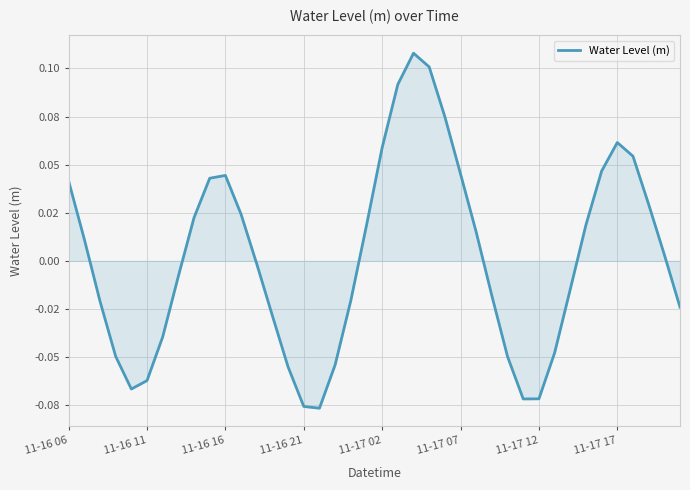

Does the chart display data point markers on the line(s)?

No